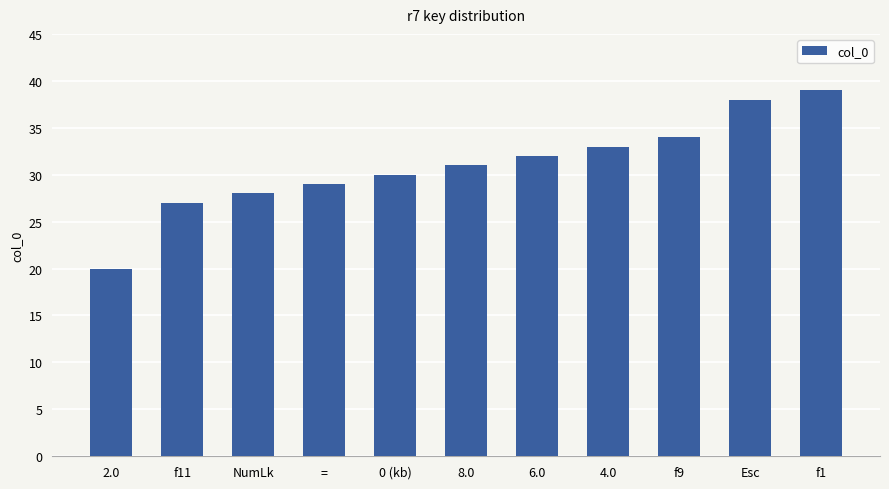

At which label is the value closest to 29?

=